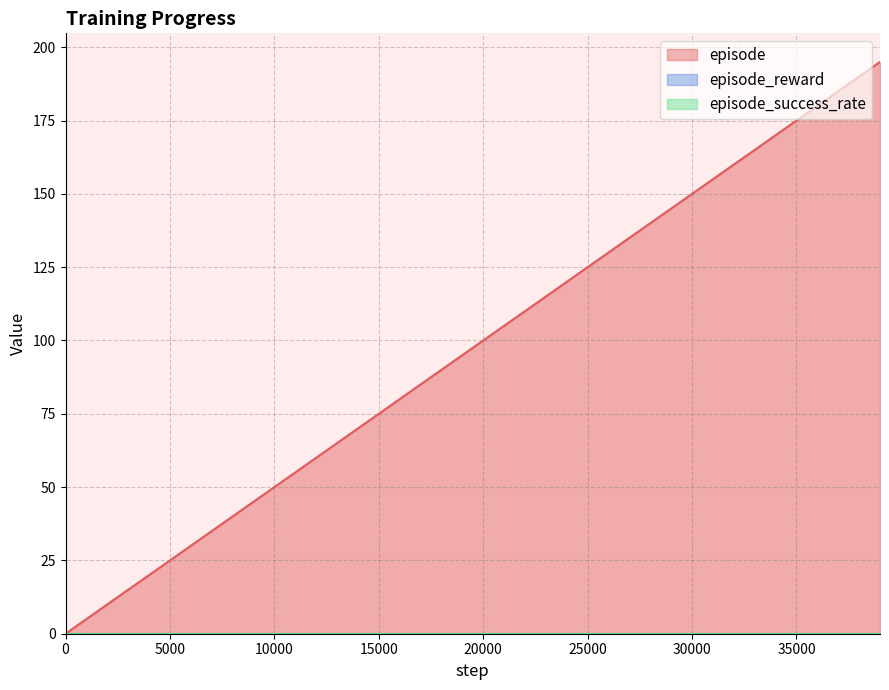

What is the total value across all series at 18000?

90